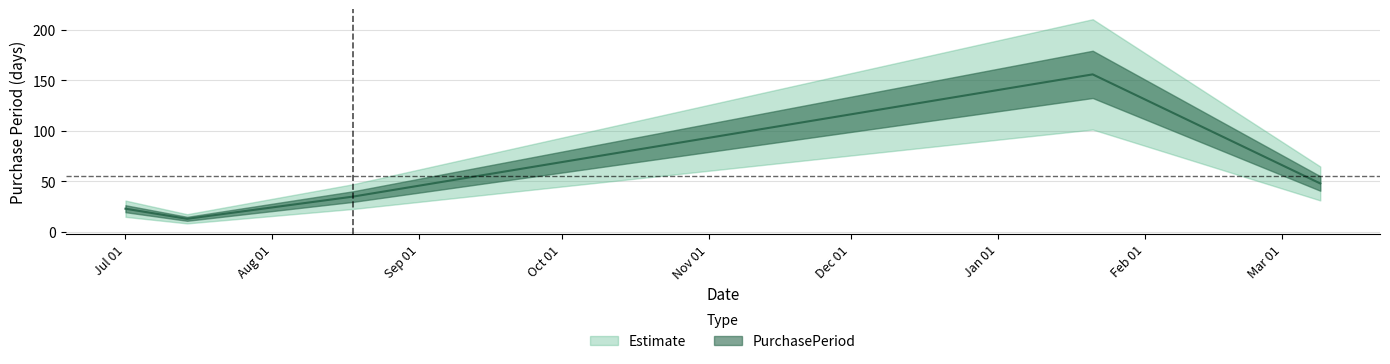

Reading left to right, extract all data points from this chart.

23	13	35	156	48